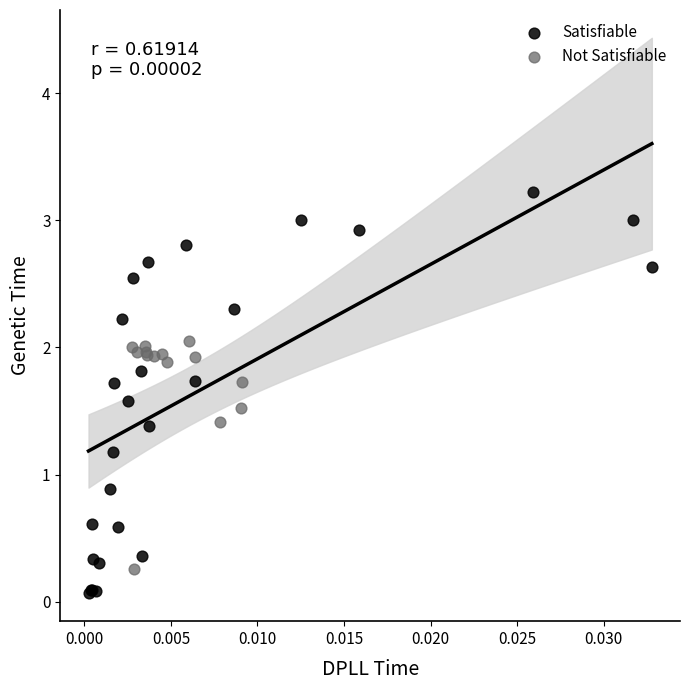

Which series reaches the maximum Y coordinate?

Satisfiable